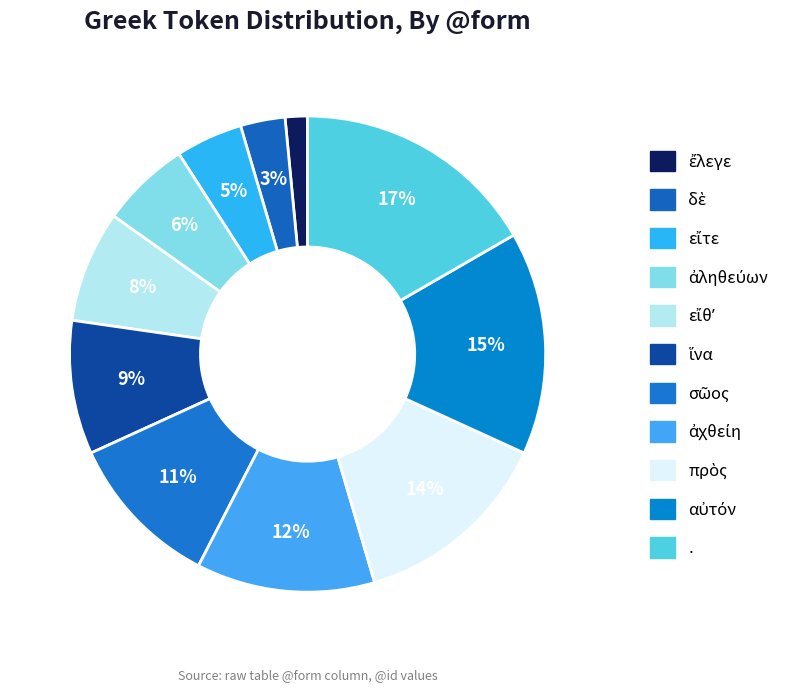

Is there any slice that represents more than half of the pie?

No